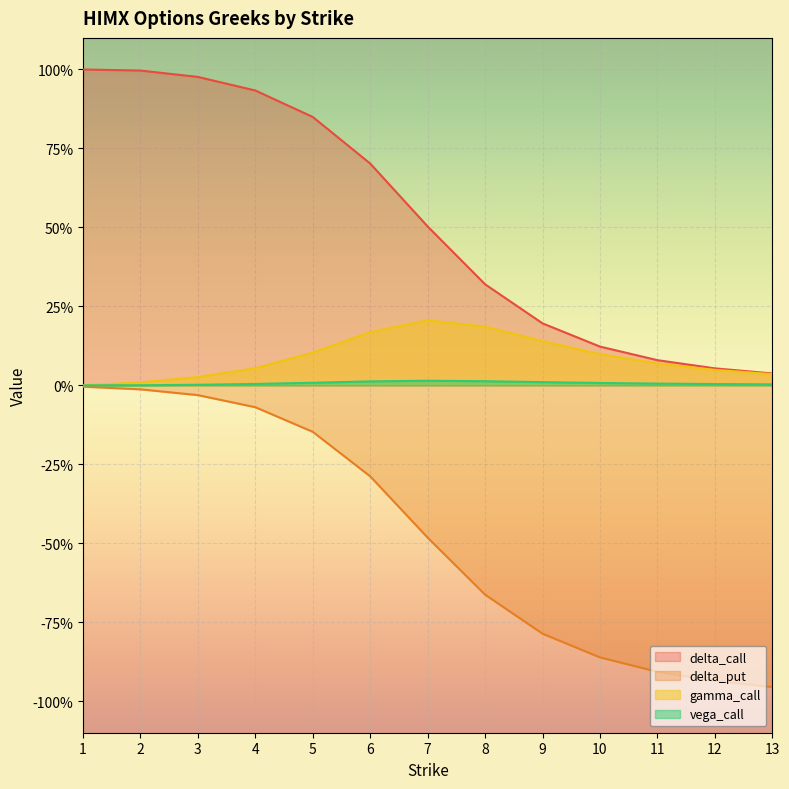

What are all the series names shown in the legend?

delta_call, delta_put, gamma_call, vega_call